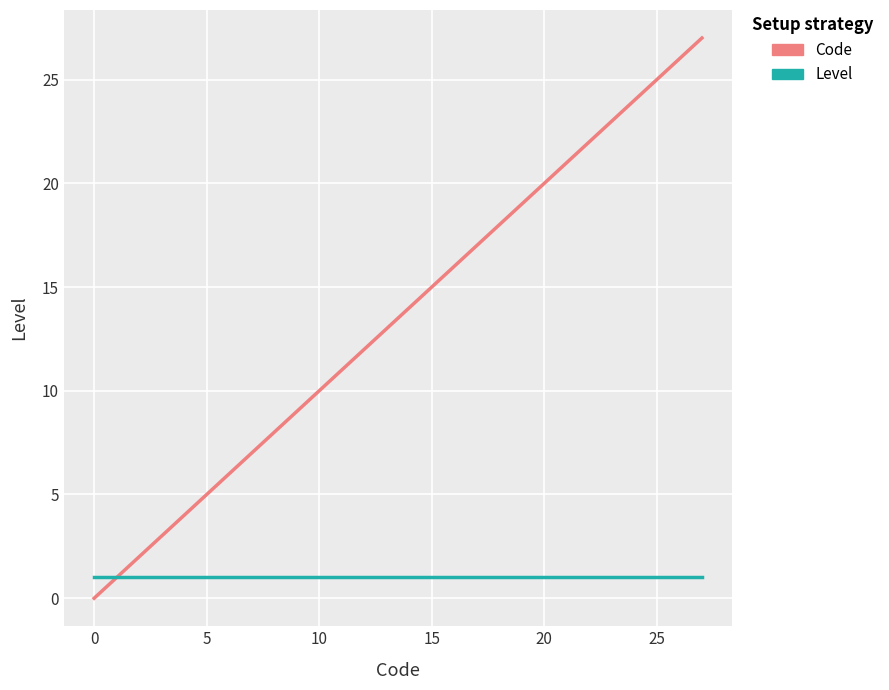

How many lines are shown in the chart?

2